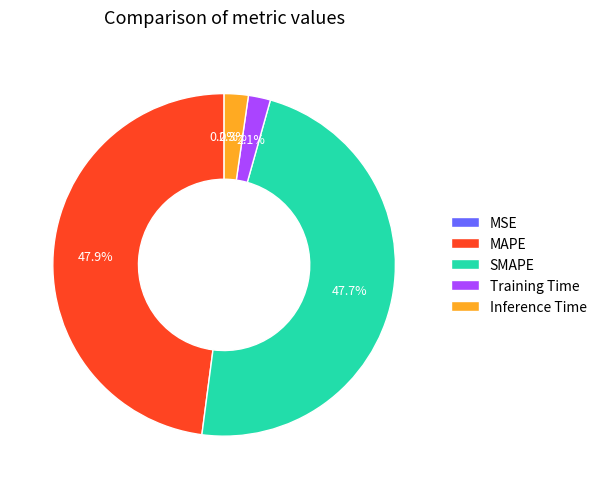

Between SMAPE and Training Time, which is larger?

SMAPE